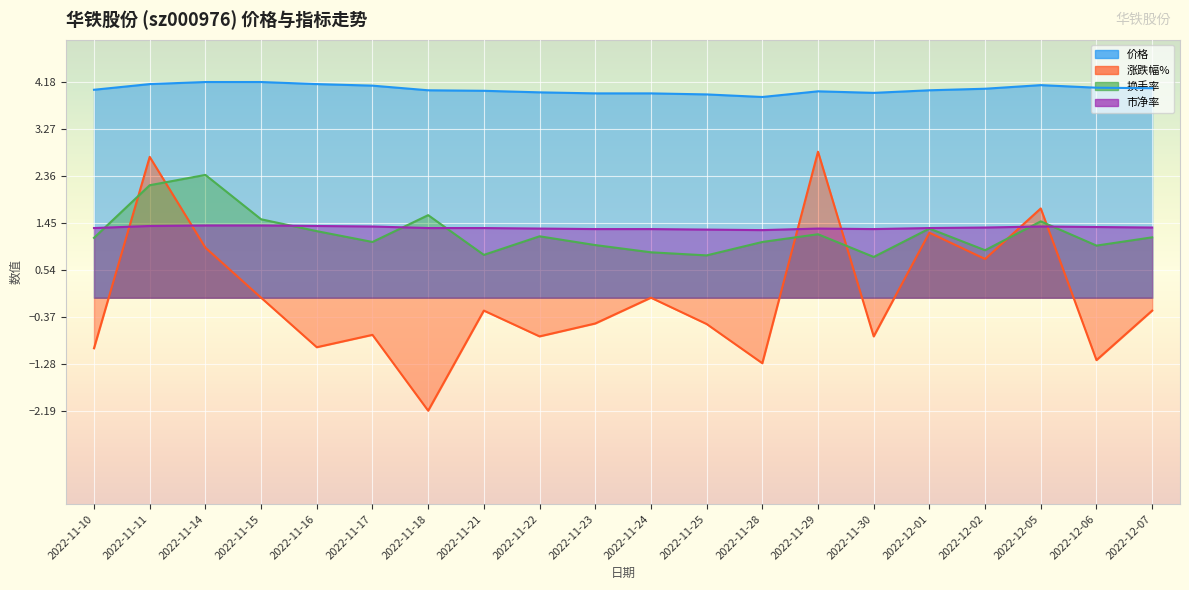

In 市净率, how many points are higher than both neighbors (excluding endpoints)?

2